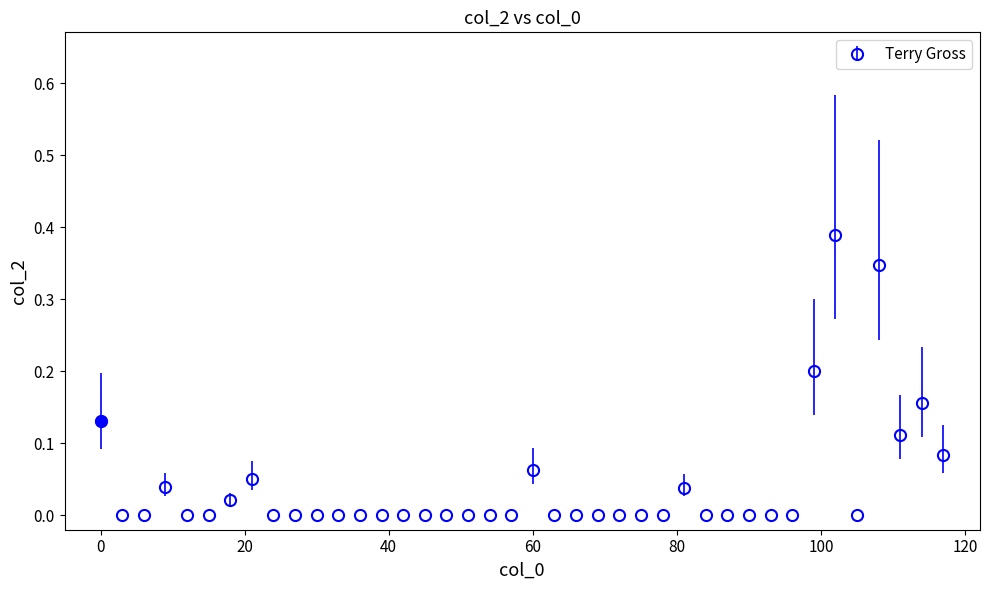

What is the sum of all values?

1.6